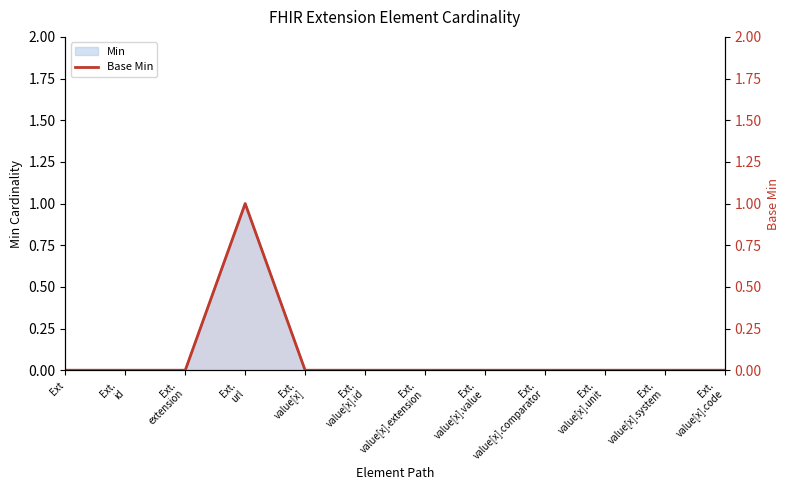

How many lines are shown in the chart?

1